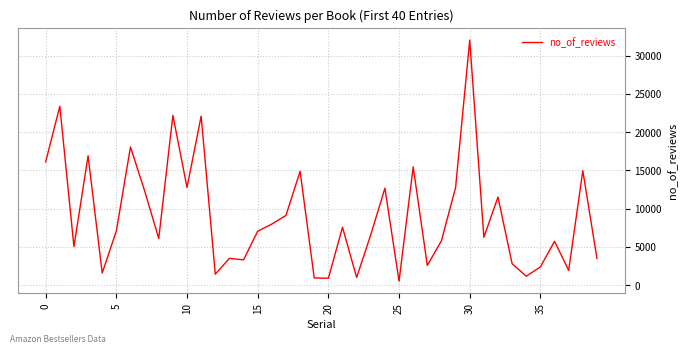

What is the greatest value displayed?

32044